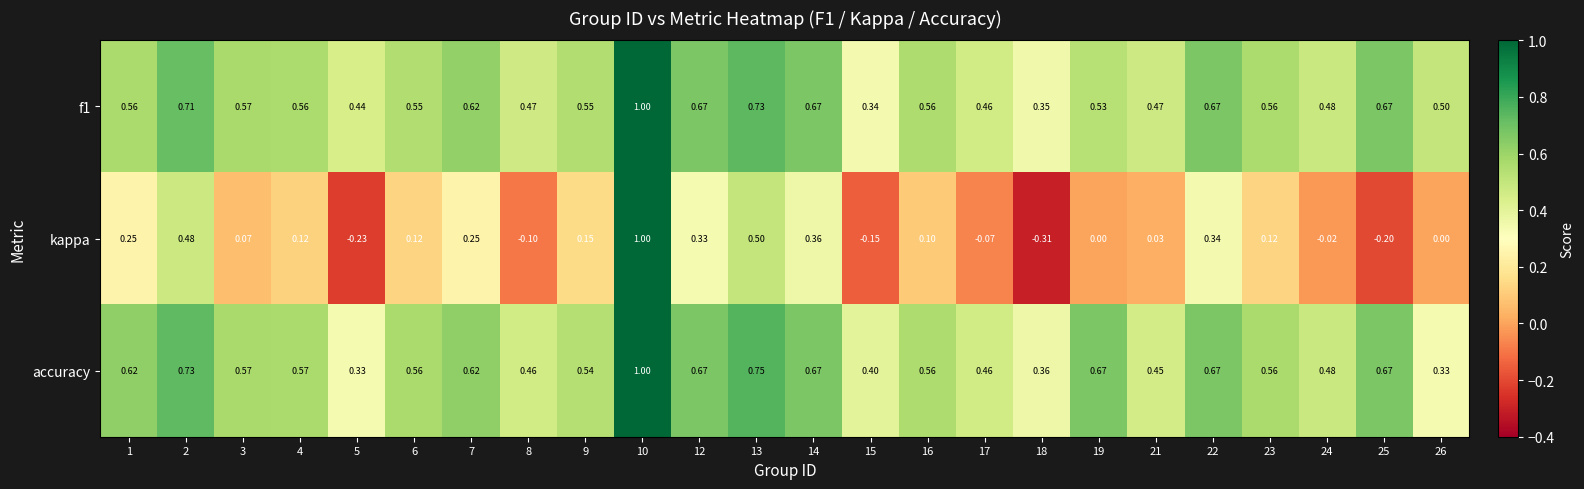

Which series has the largest total across all categories?

accuracy